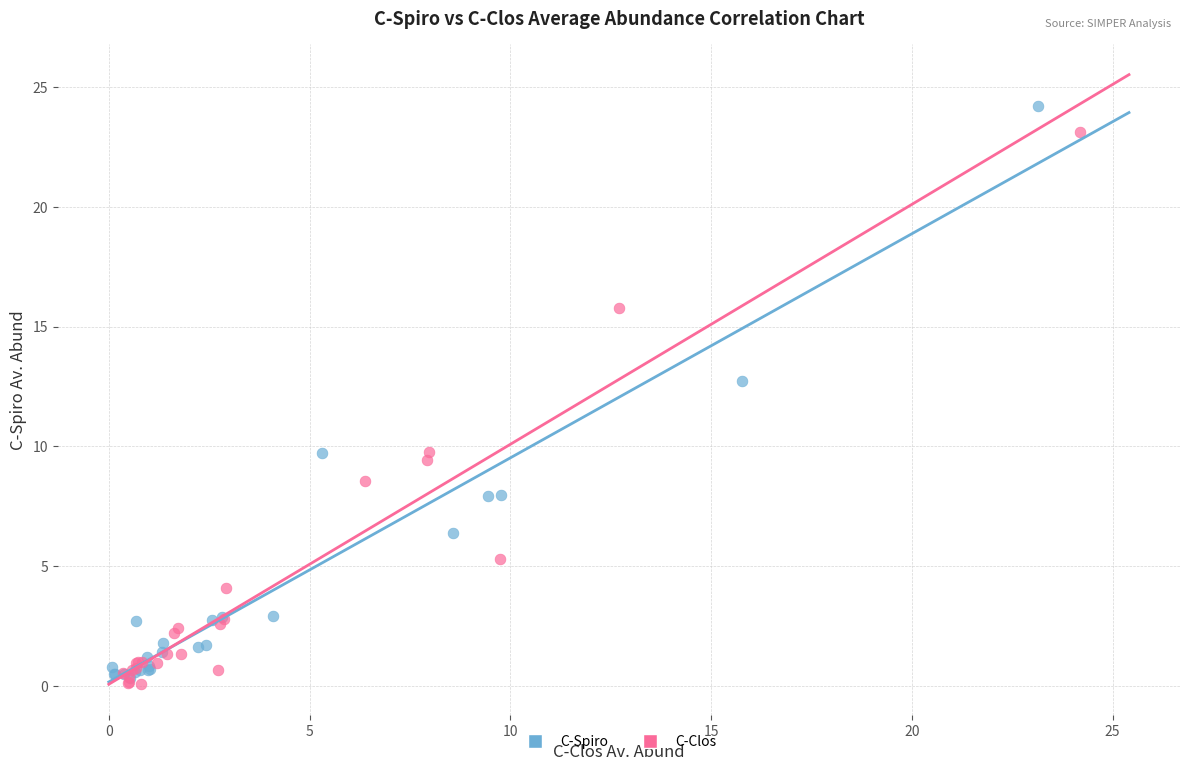

Which series reaches the maximum Y coordinate?

C-Spiro